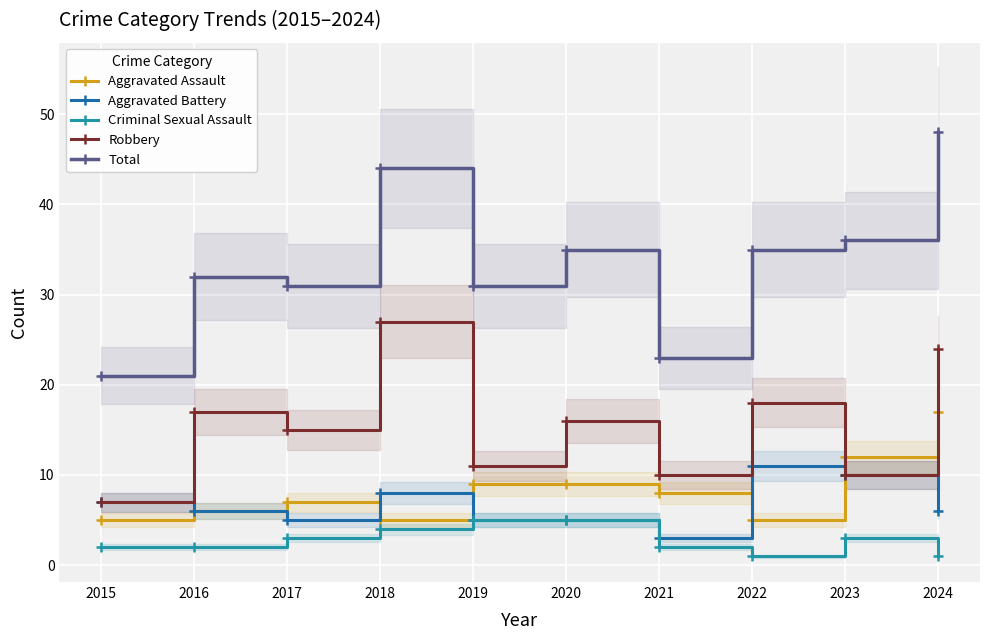

At which label does Criminal Sexual Assault first exceed 3?

2018